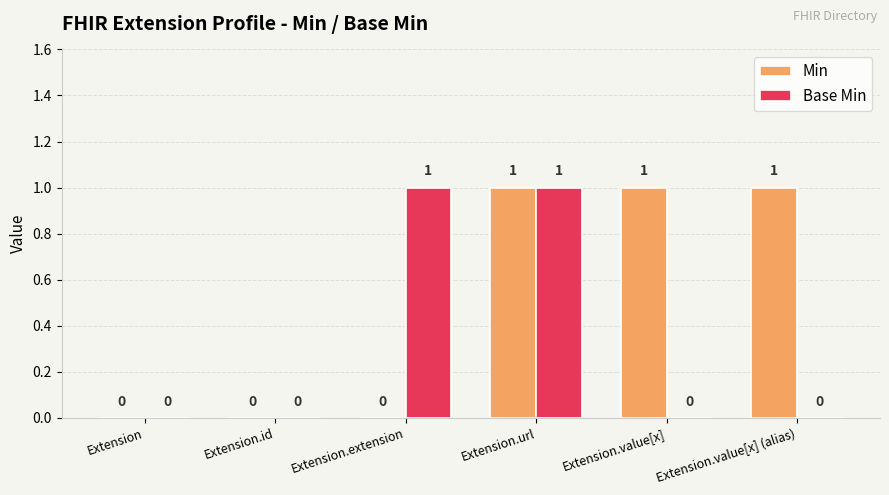

Which series changed the most between Extension.url and Extension.value[x] (alias)?

Base Min